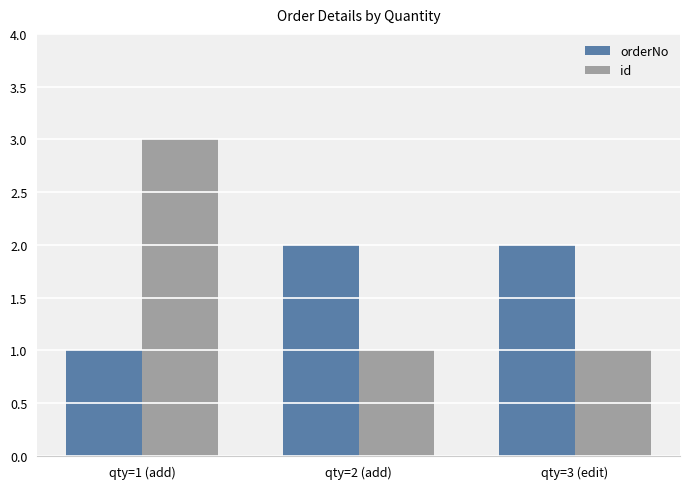

List the series in order of their peak value, lowest first.

orderNo, id